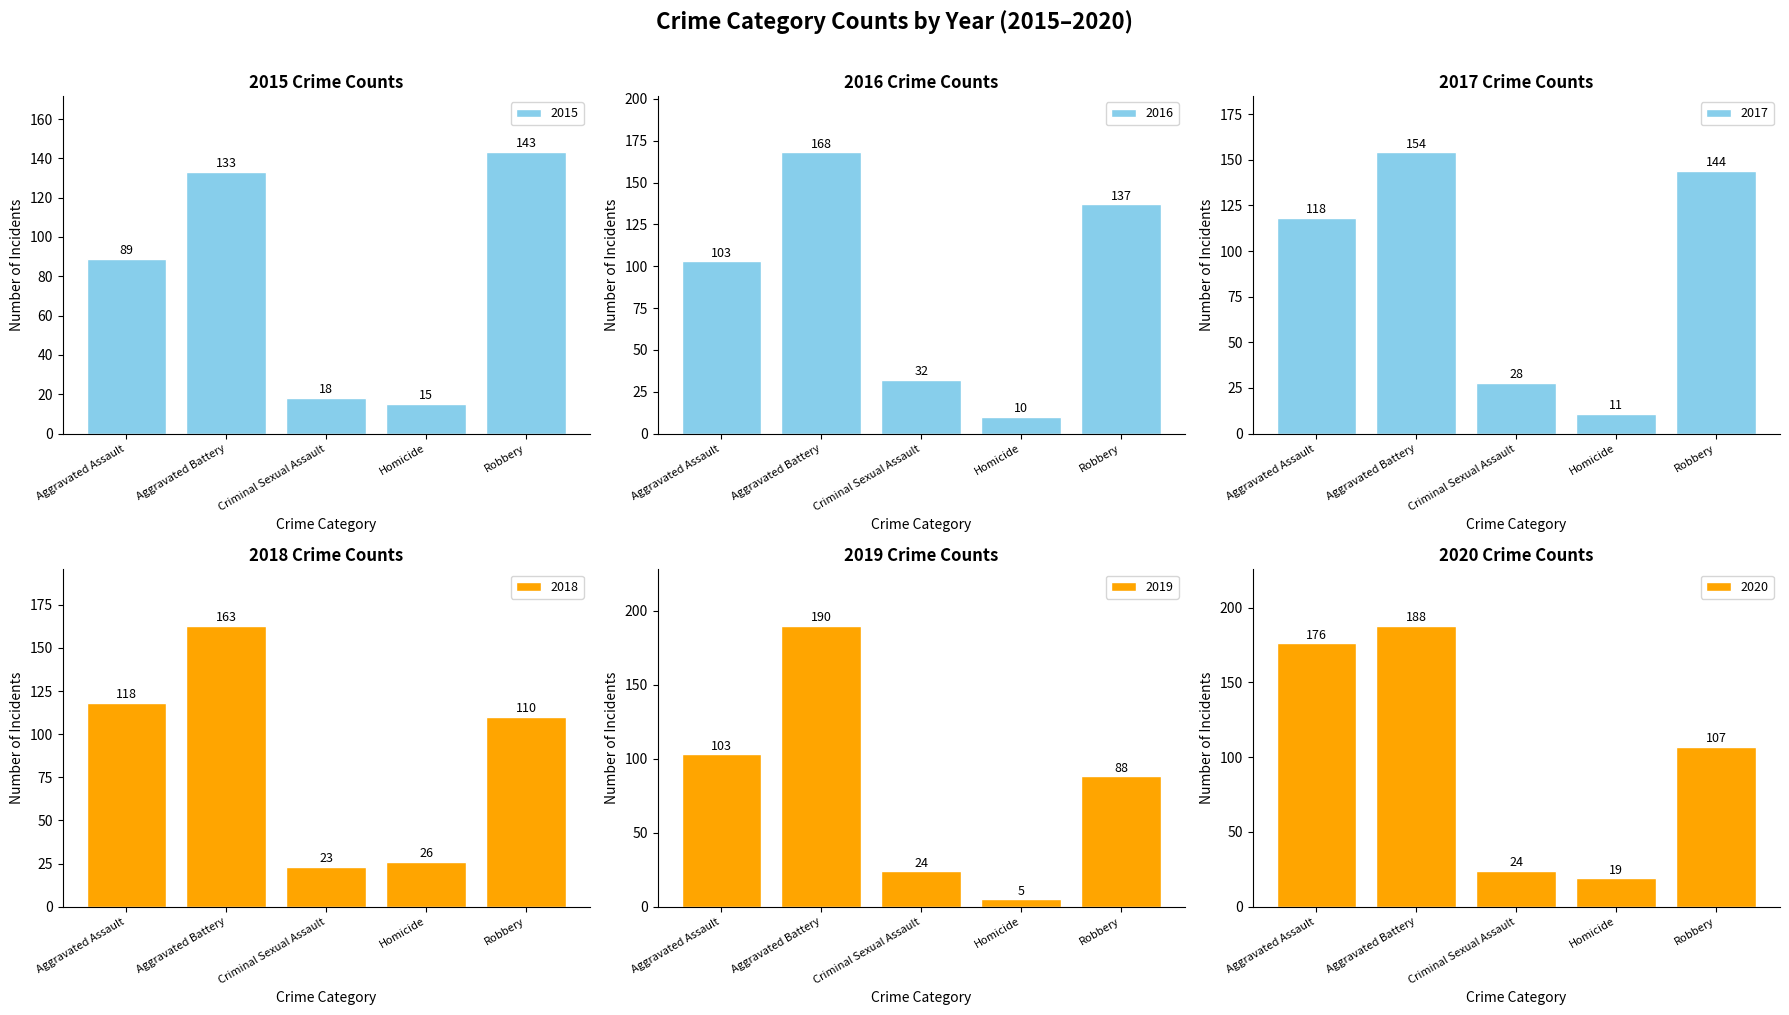

What is the value of the 2018 bar at the 5th from the left?

110